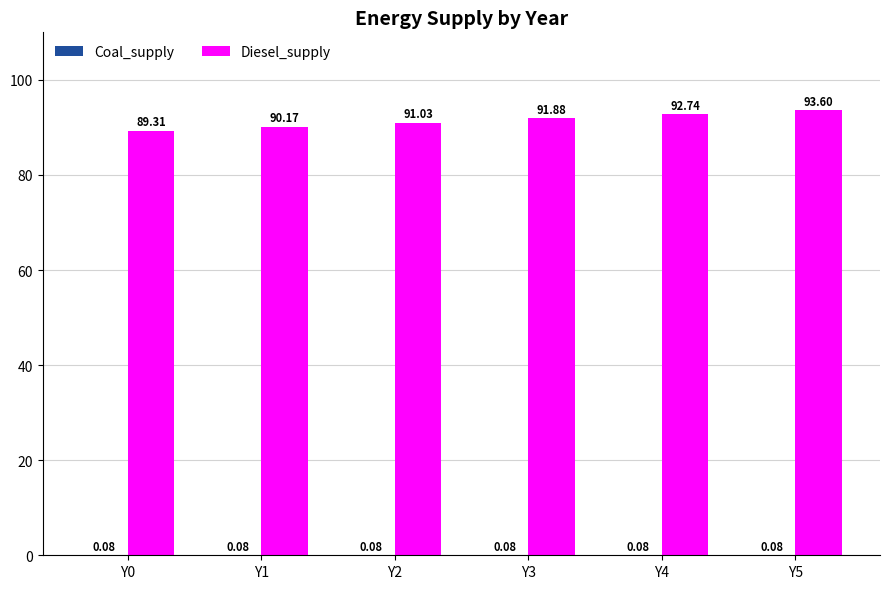

Which series has the largest total across all categories?

Diesel_supply